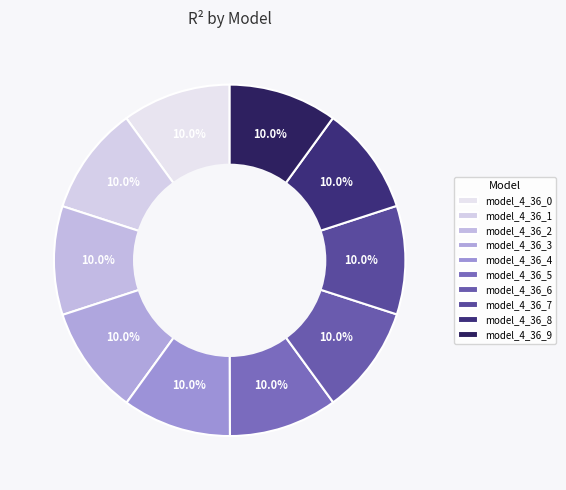

To the nearest percent, what portion does model_4_36_0 represent?

10%